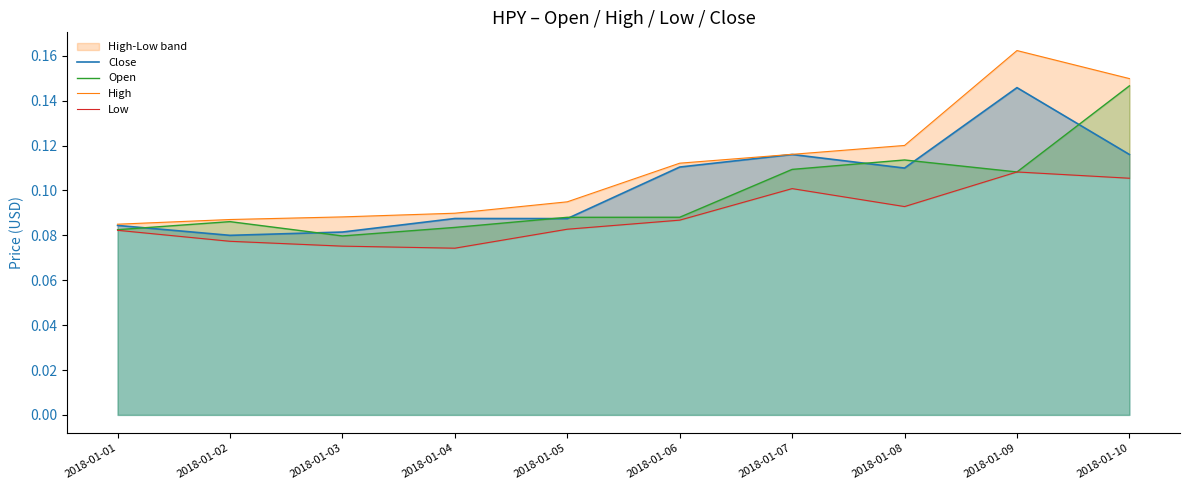

What is the value of the Low point at the 8th from the left?

0.1